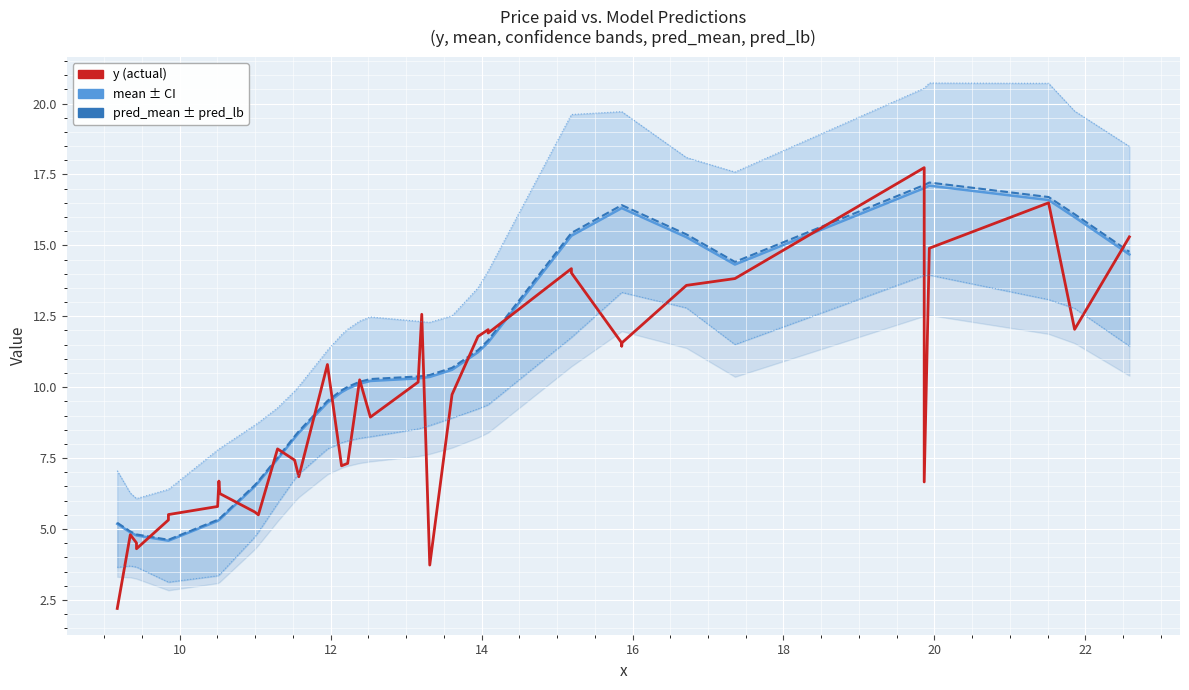

True or false: ub and lb intersect in this chart.

False